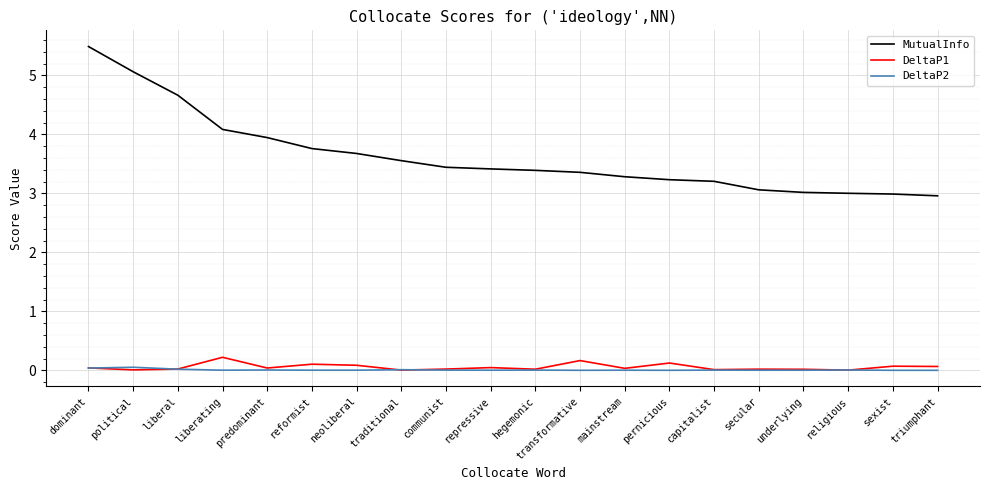

The value of DeltaP2 at pernicious is 0.0. True or false?

True